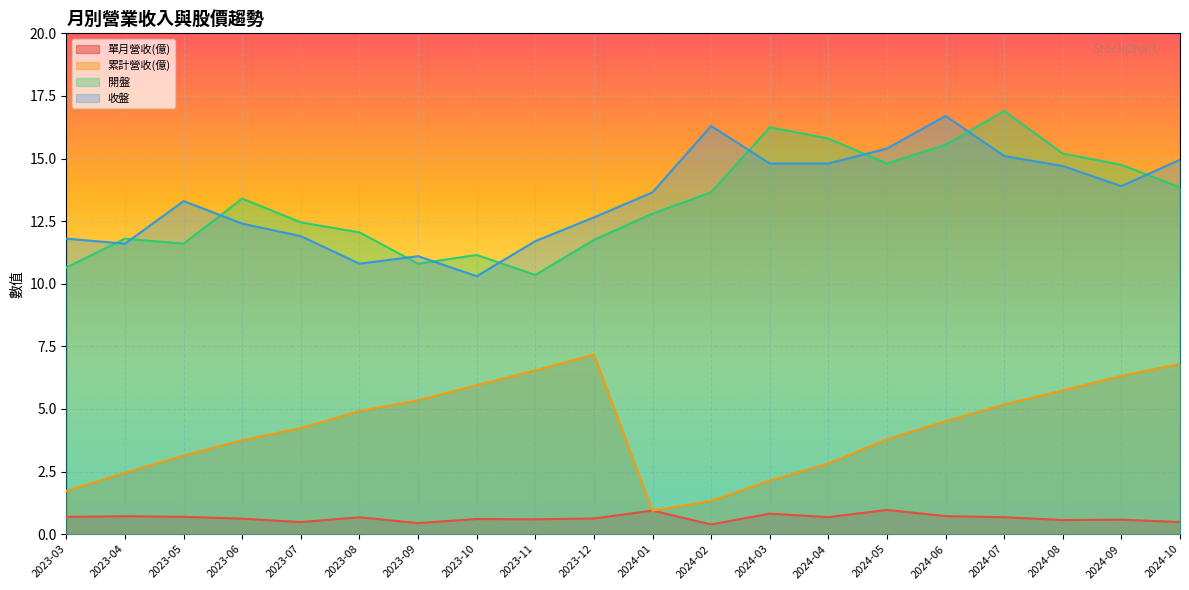

Between which two adjacent categories do 開盤 and 收盤 first intersect?

2023-03 and 2023-04